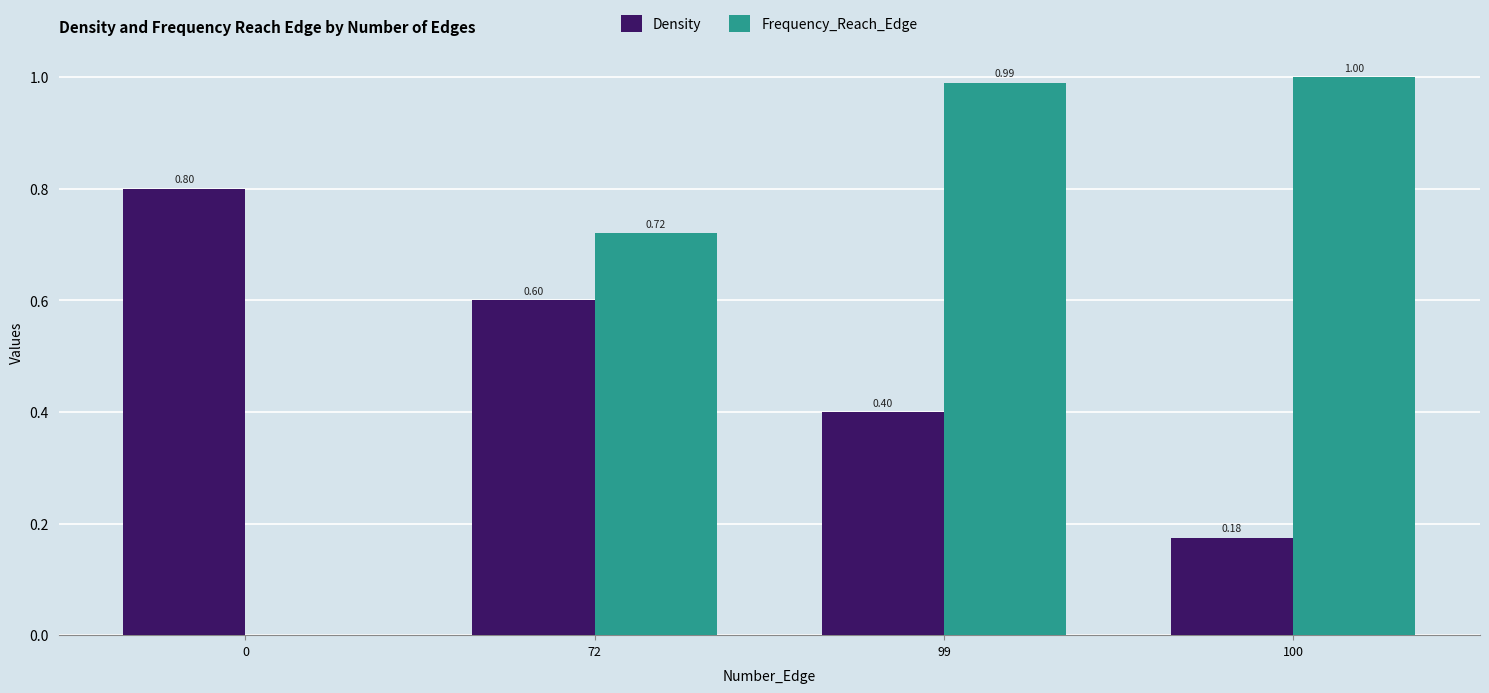

Is the value of Frequency_Reach_Edge at 72 greater than the value of Density at 0?

No